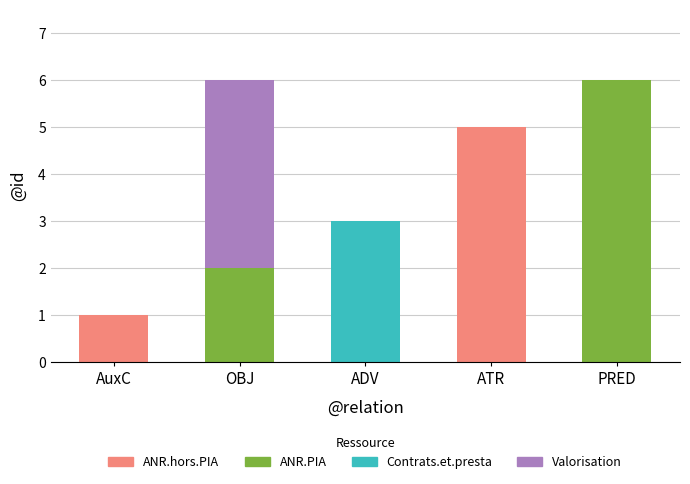

Does the chart contain stacked bars?

Yes